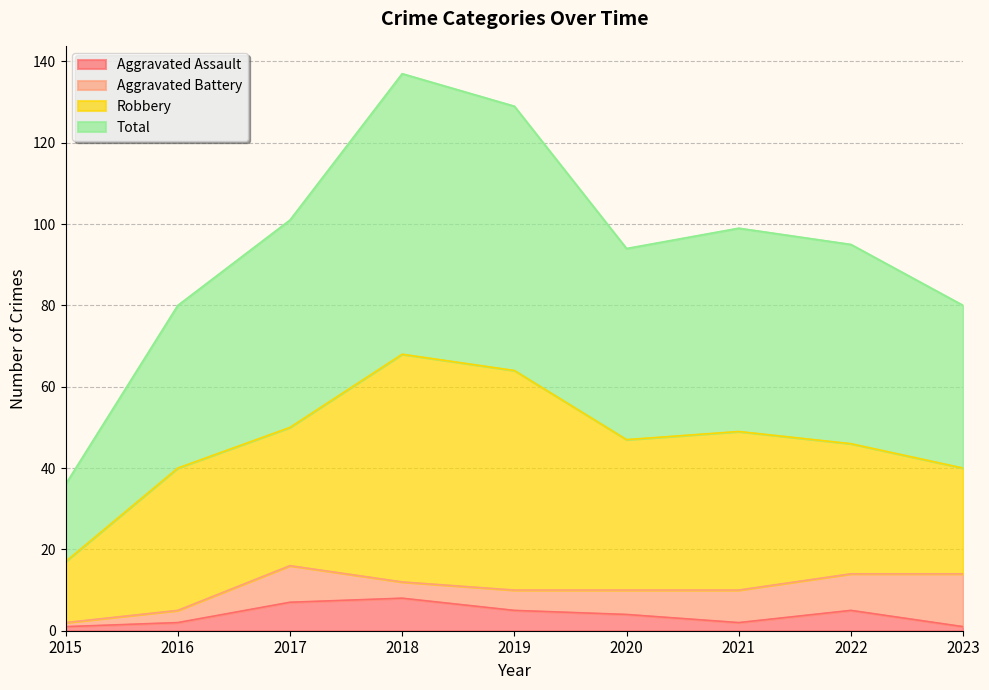

The Aggravated Assault series shows 4 at 2020. True or false?

True